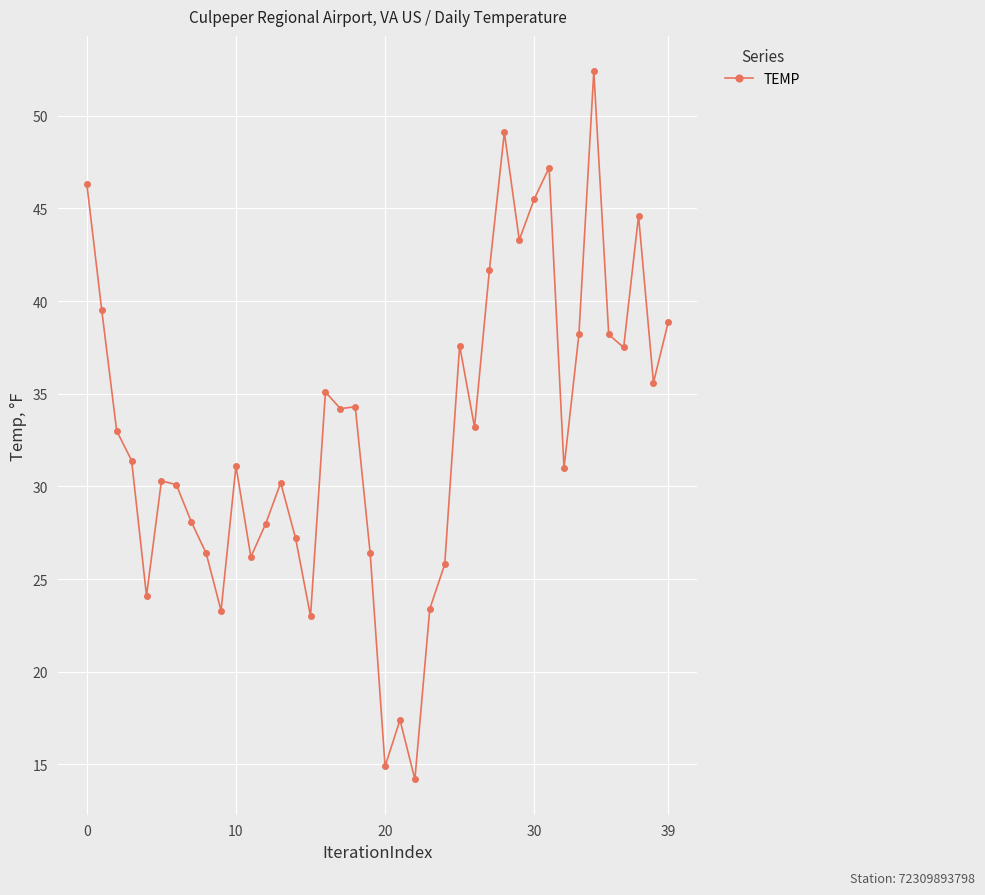

What is the difference between the maximum and minimum values?

38.2